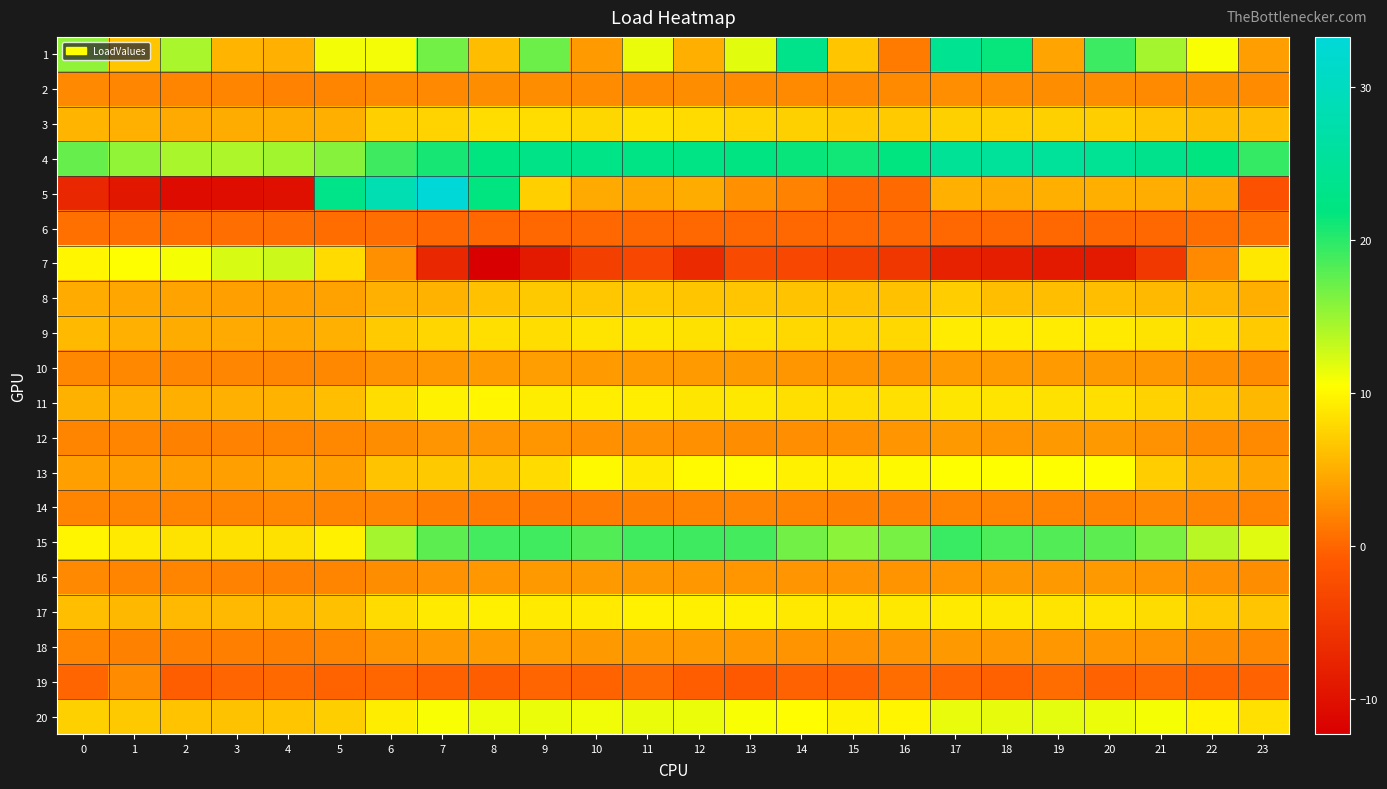

Count the number of categories in the chart.

24